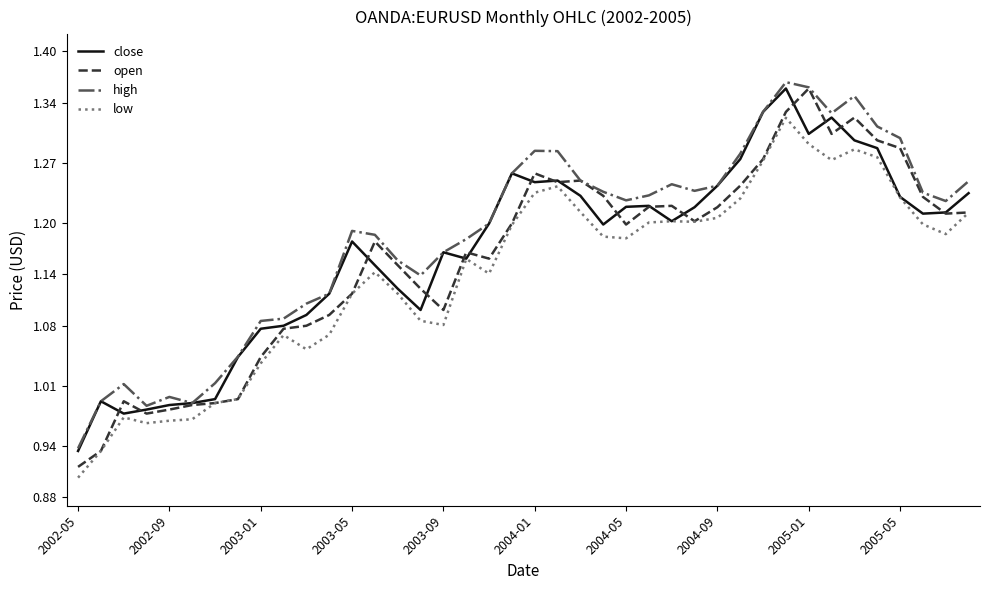

Does the chart display data point markers on the line(s)?

No